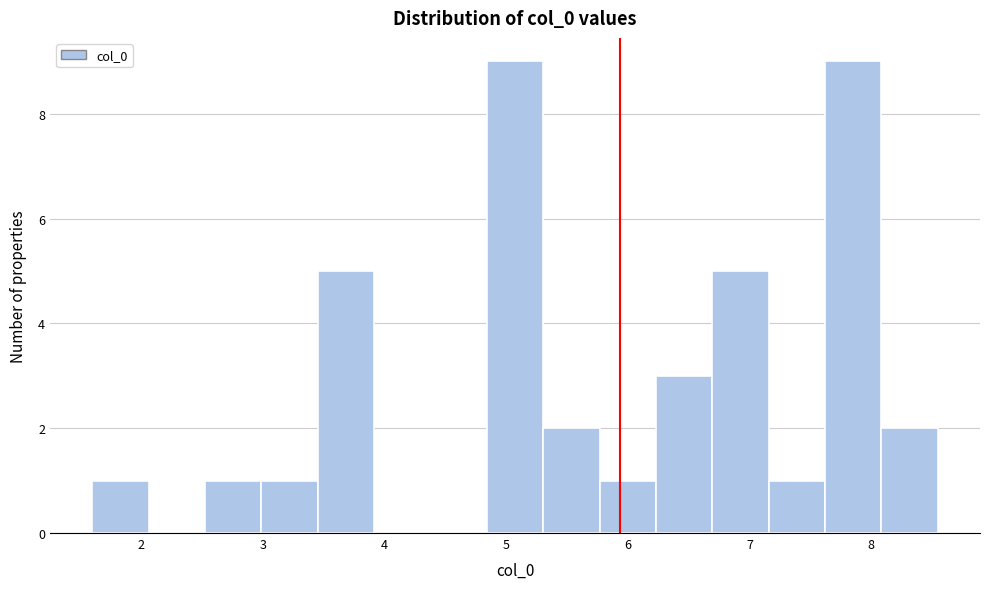

Reading left to right, transcribe this chart: for each bar, give the range it covers on the x-axis and its height. Neither the bar edges nor the heights are printed on the chart, so give them approximately, as read against the axes.

1.6 to 2.1: 1
2.1 to 2.5: 0
2.5 to 3.0: 1
3.0 to 3.5: 1
3.5 to 3.9: 5
3.9 to 4.4: 0
4.4 to 4.8: 0
4.8 to 5.3: 9
5.3 to 5.8: 2
5.8 to 6.2: 1
6.2 to 6.7: 3
6.7 to 7.2: 5
7.2 to 7.6: 1
7.6 to 8.1: 9
8.1 to 8.5: 2